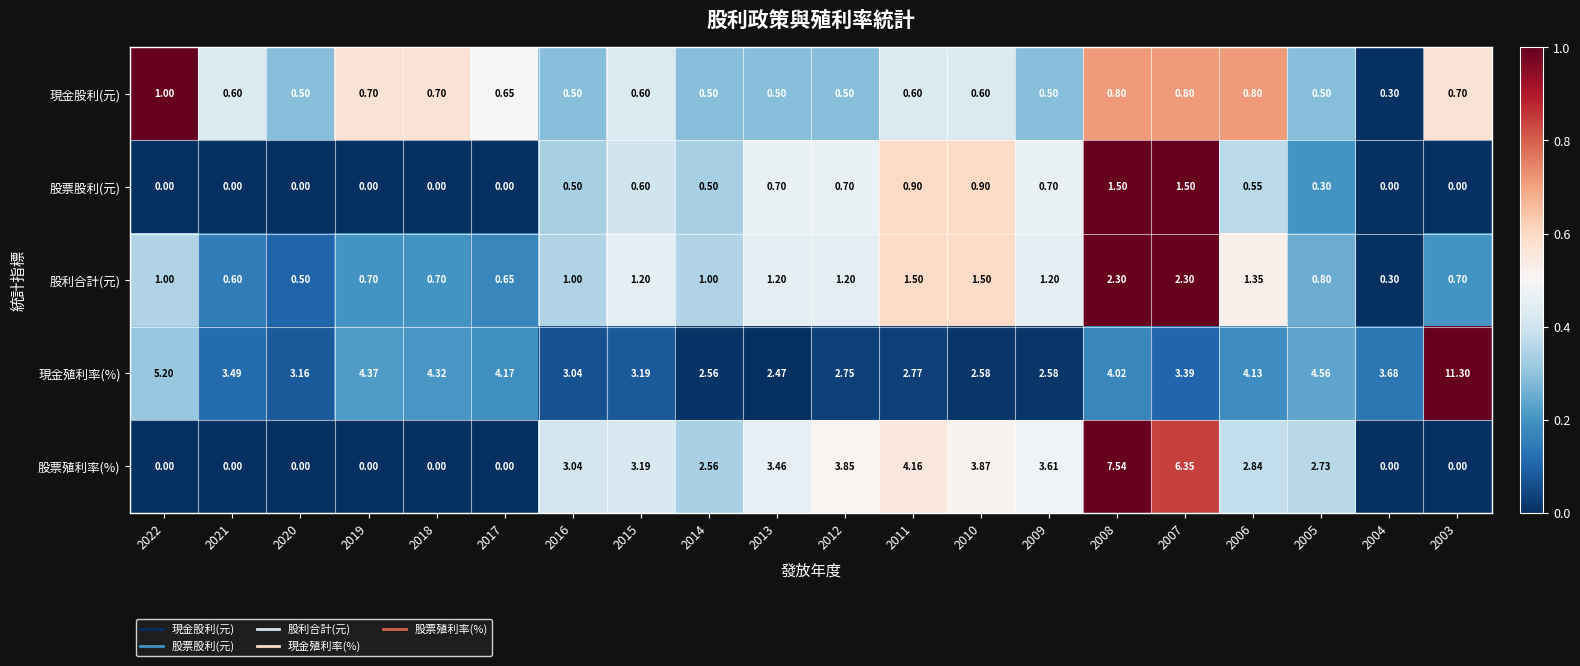

Which series has the largest total across all categories?

現金殖利率(%)